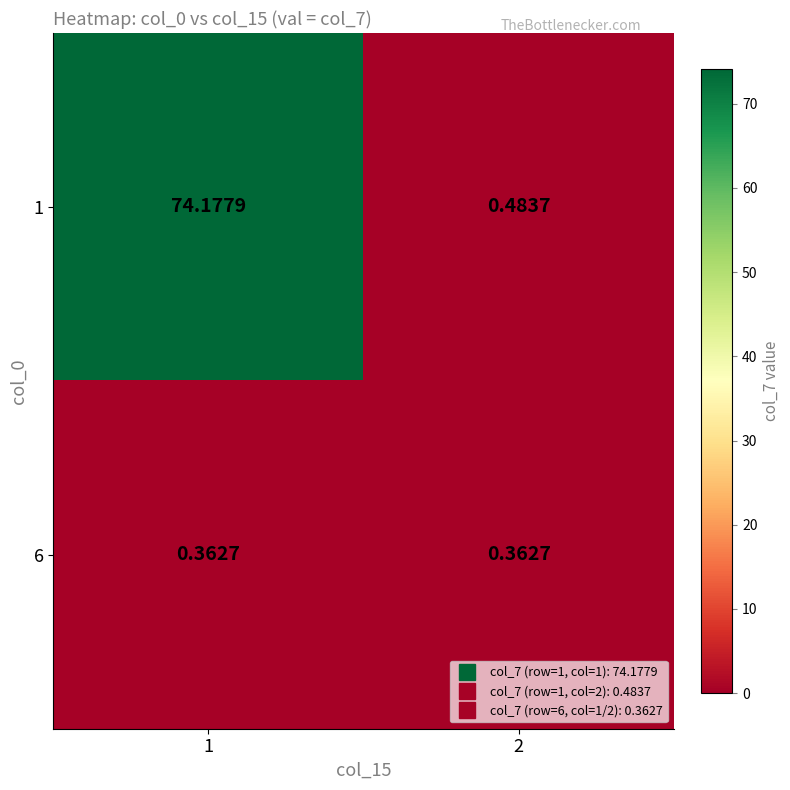

Between 1 and 2, which is larger?

1